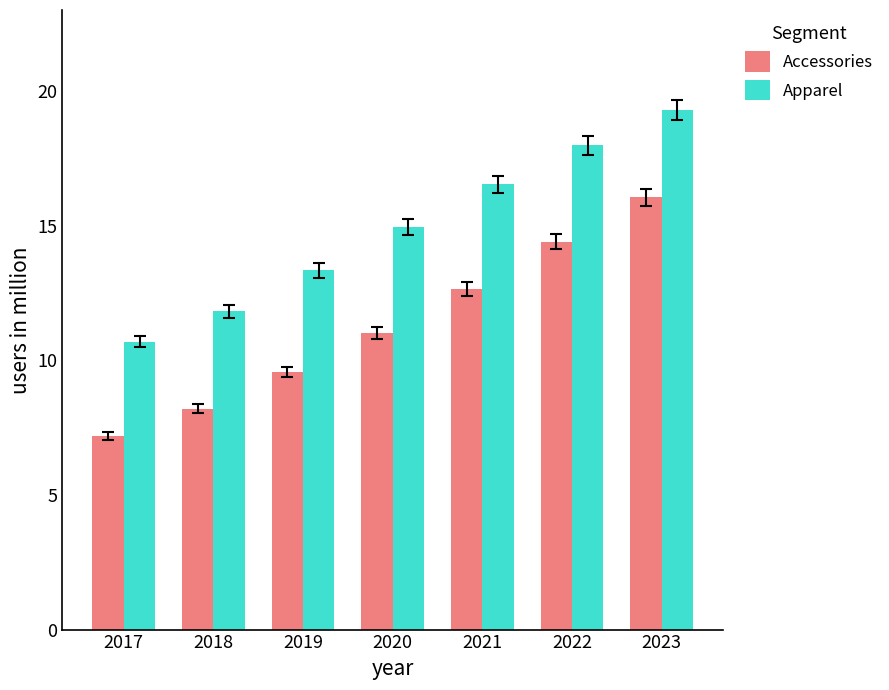

Which series changed the most between 2019 and 2020?

Apparel